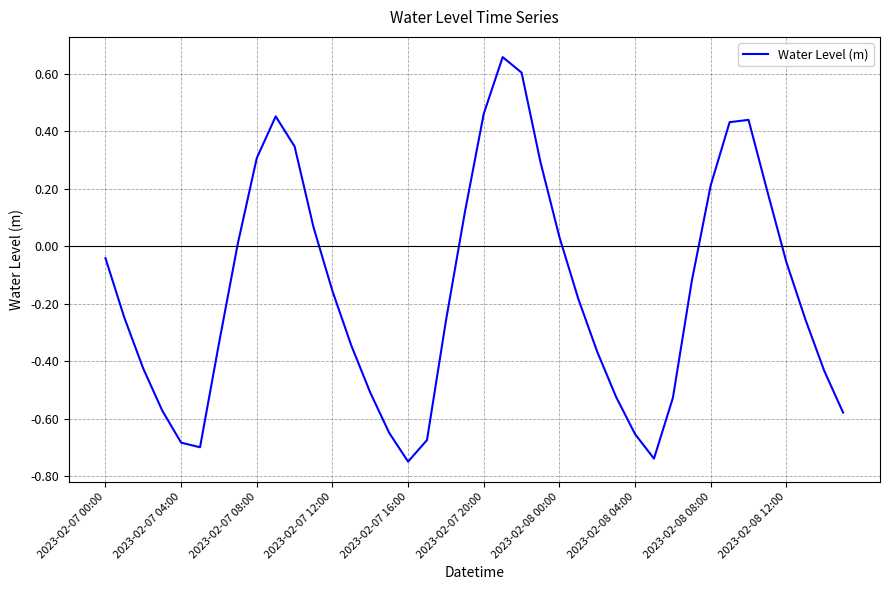

What is the difference between the maximum and minimum values?

1.4